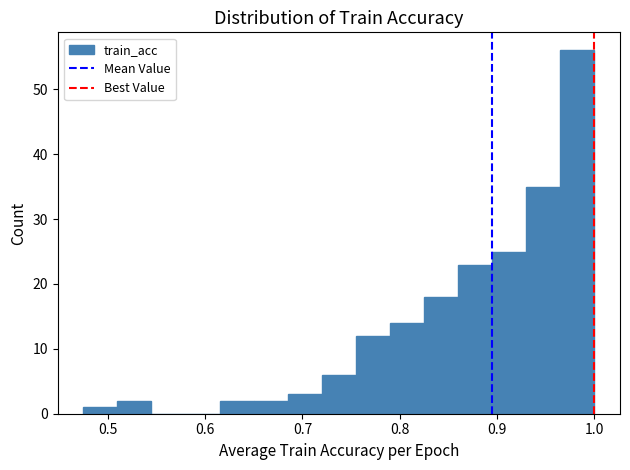

Around what value on the x-axis is the tallest bar? Give the approximate position of its centre, as read against the axis.

0.98